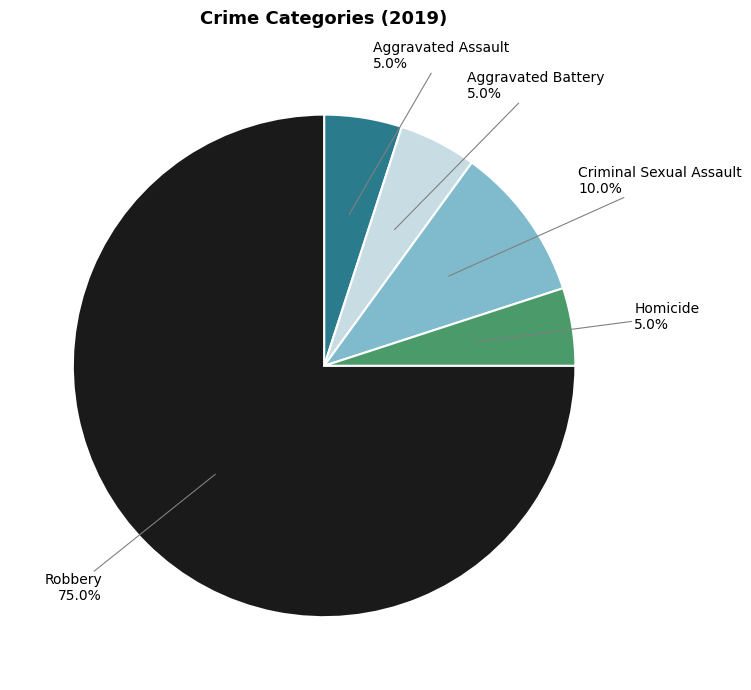

What percentage do Aggravated Battery and Robbery together represent?

80.0%